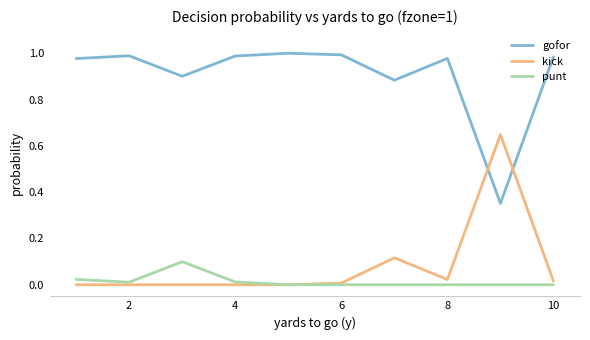

List the series in order of their peak value, highest first.

gofor, kick, punt